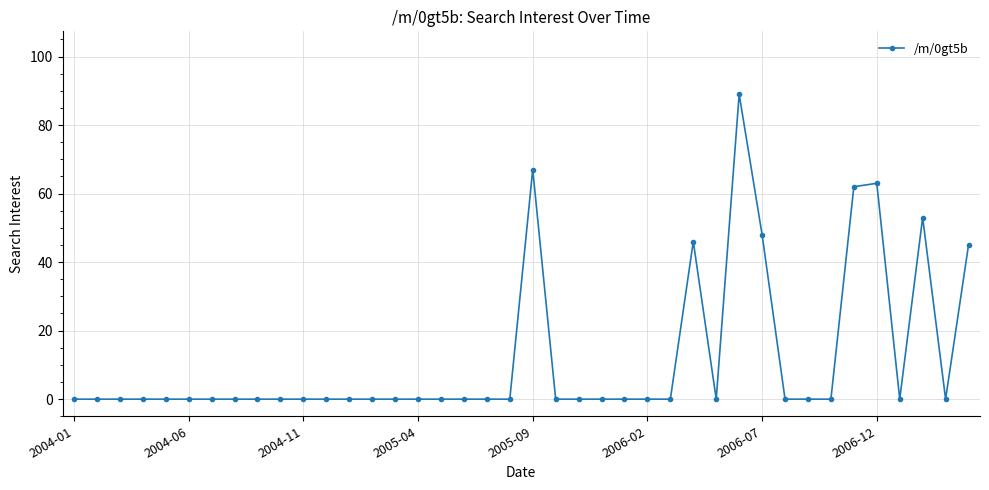

What is the maximum value shown in the chart?

89